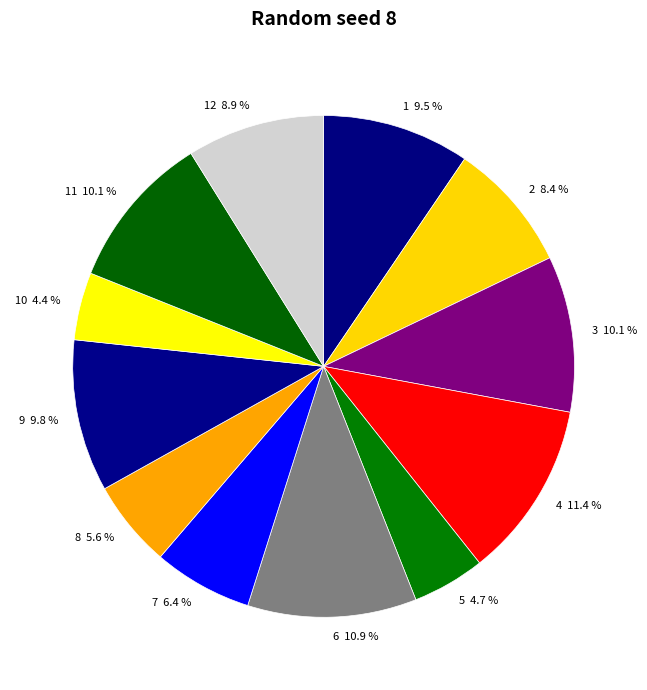

To the nearest percent, what is the average slice percentage?

8%